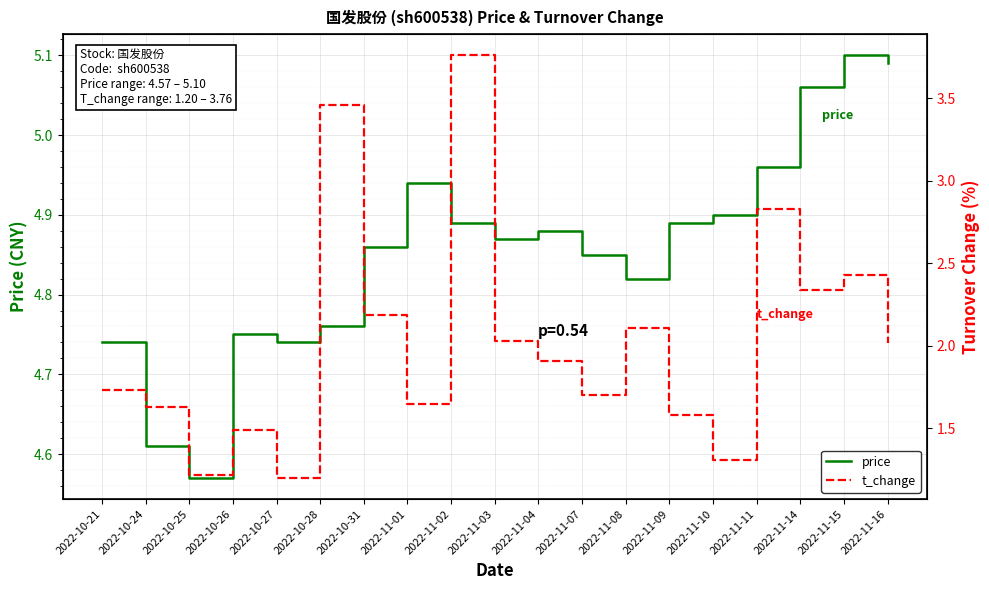

Where is the first local minimum for t_change?

2022-10-25